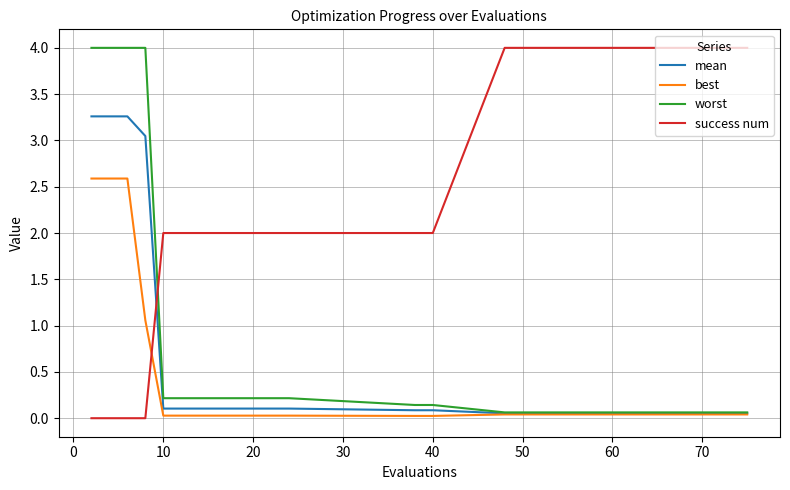

What is the maximum value for success num?

4.0